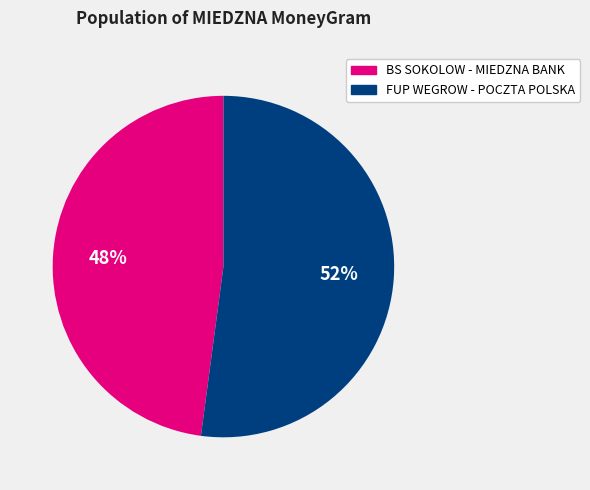

To the nearest percent, what is the average slice percentage?

50%